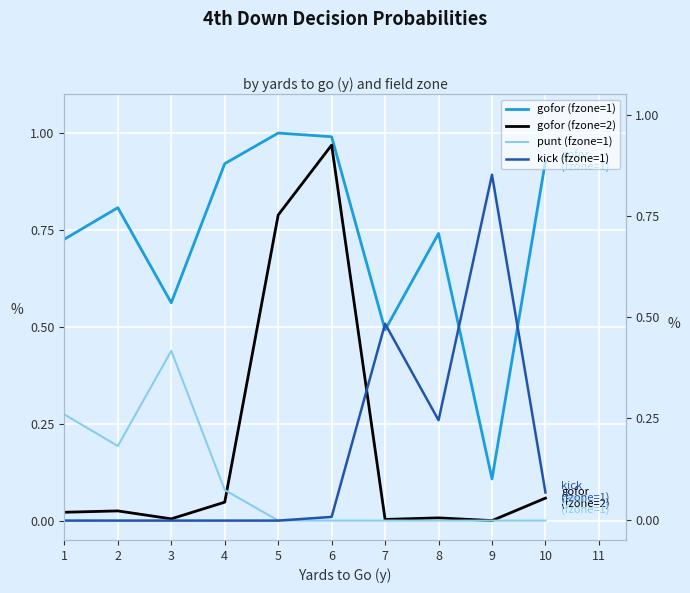

Is the value of punt (fzone=1) at 6 greater than the value of gofor (fzone=1) at 9?

No